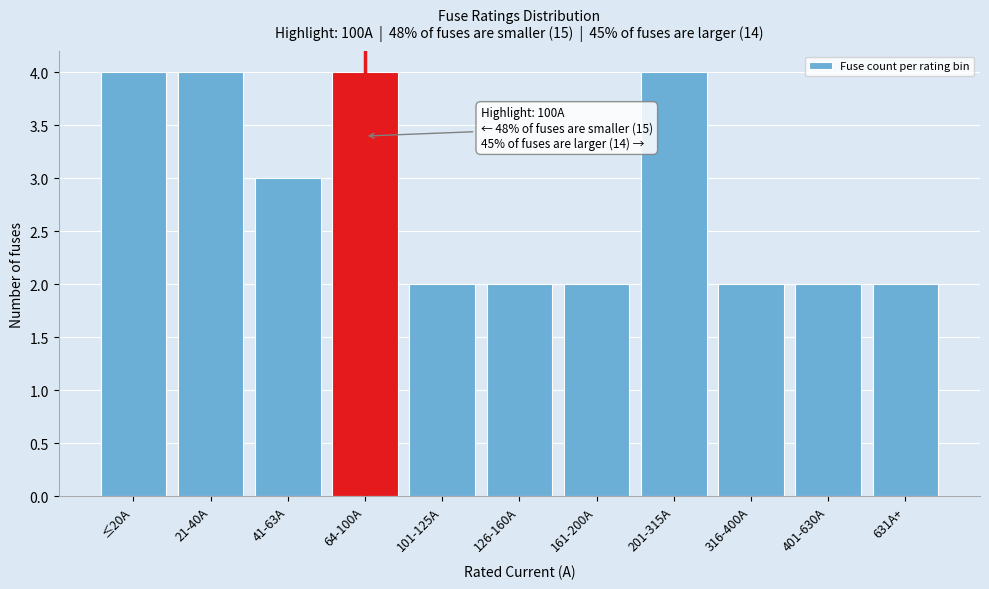

Reading left to right, extract all data points from this chart.

4	4	3	4	2	2	2	4	2	2	2